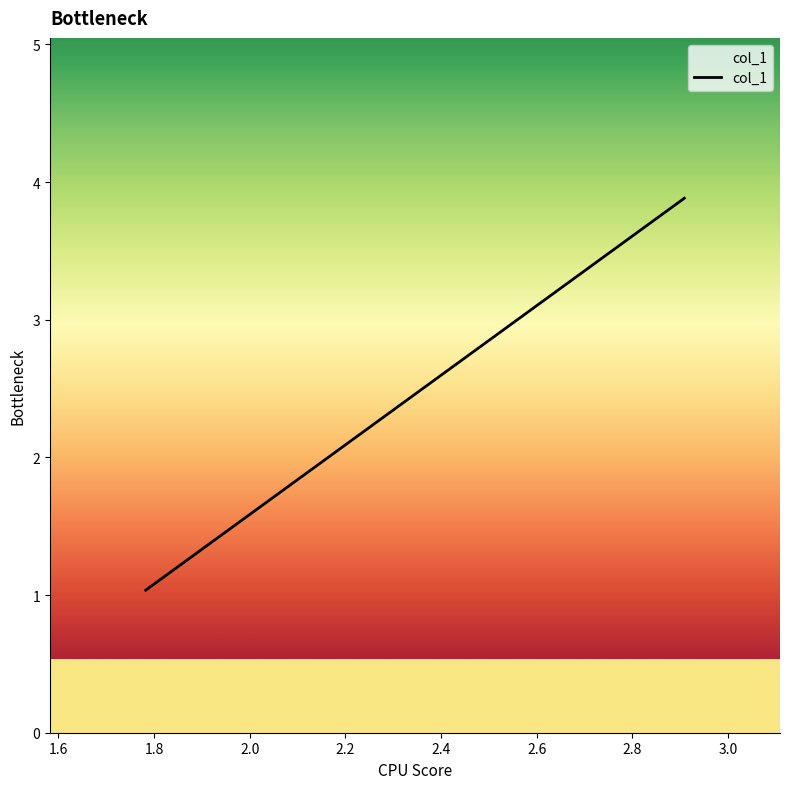

What is the sum of all values?

4.9